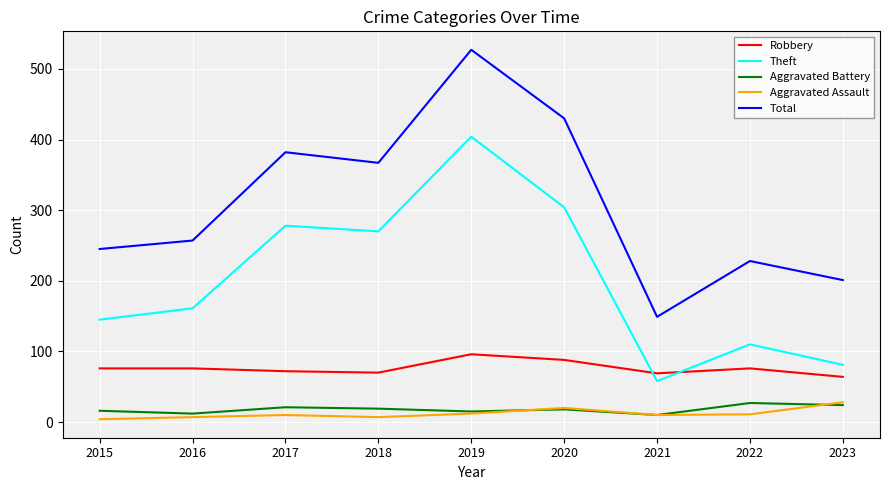

At which category is the sum across all series the highest?

2019